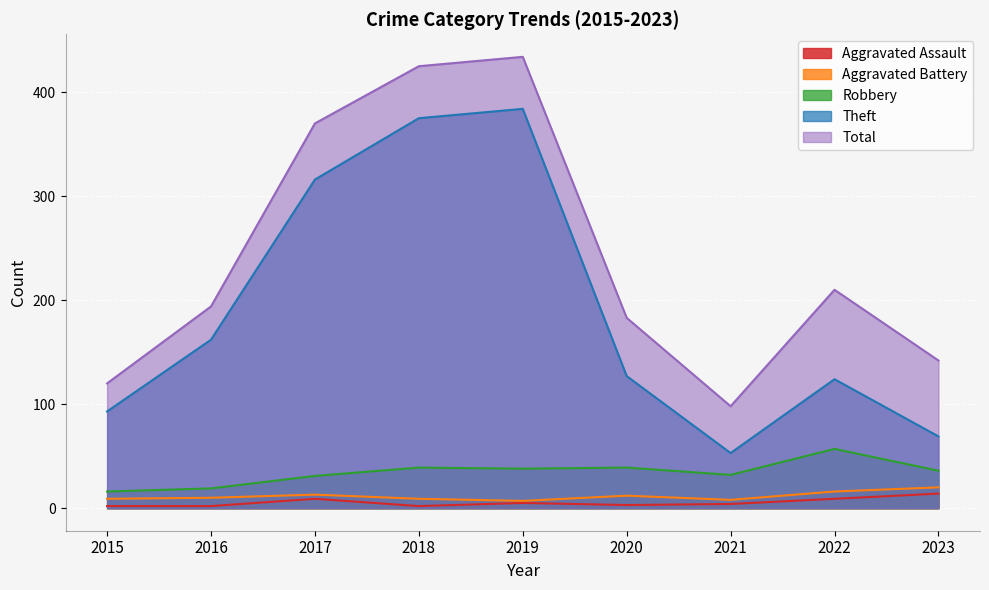

What is the total value across all series at 2019?

868